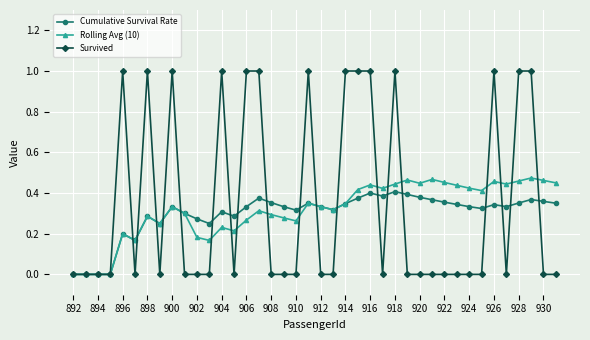

What are all the series names shown in the legend?

Cumulative Survival Rate, Rolling Avg (10), Survived